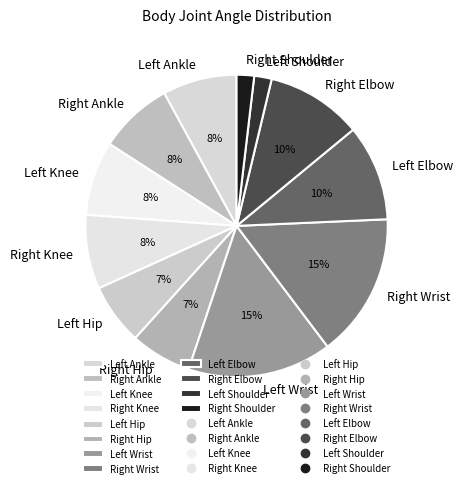

Count the number of slices in the pie.

12